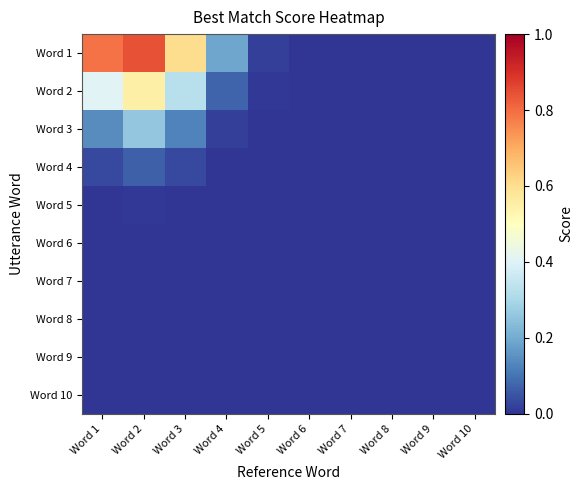

At which category does the chart reach its minimum across all series?

Word 7